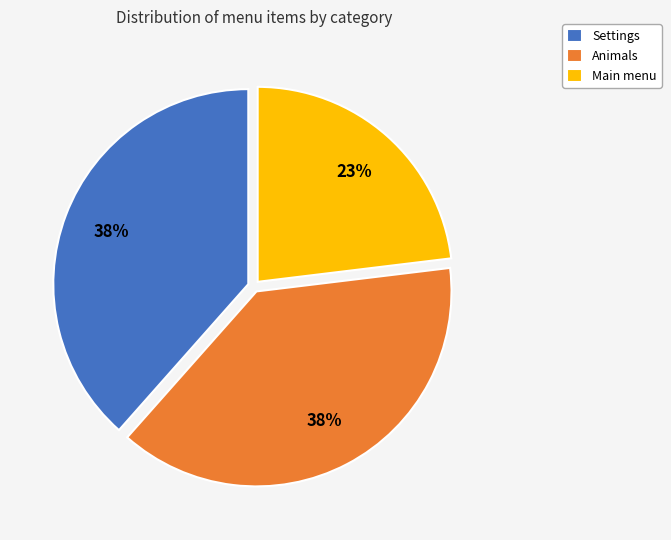

Is it true that Settings is 38% of the pie?

True